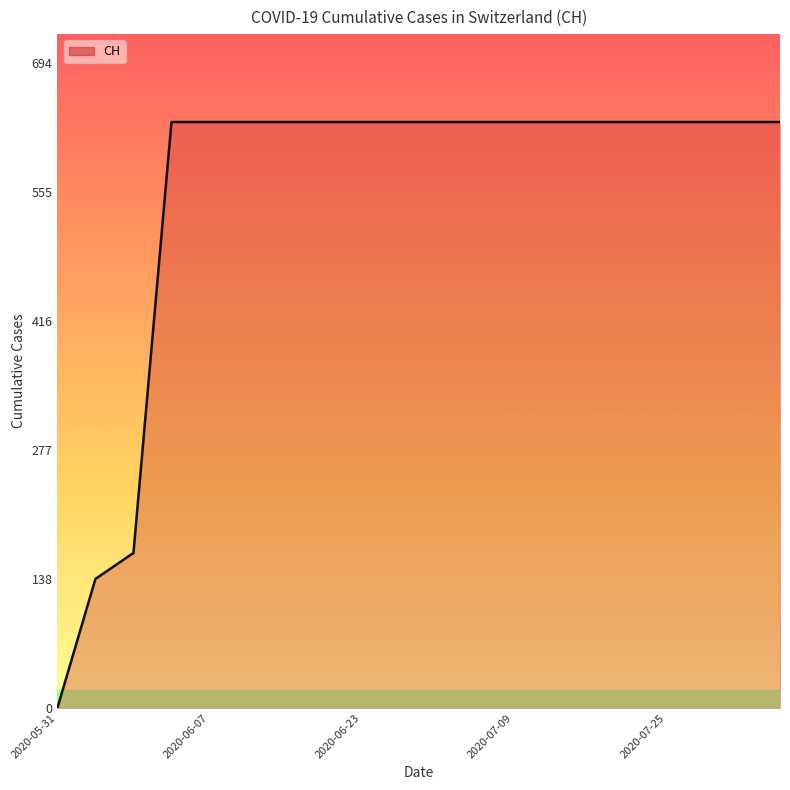

What is the difference between the maximum and minimum values?

631